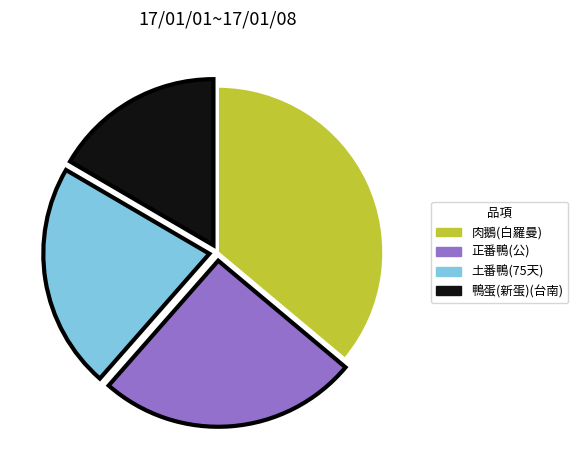

Is it true that 肉鵝(白羅曼) is 41% of the pie?

False